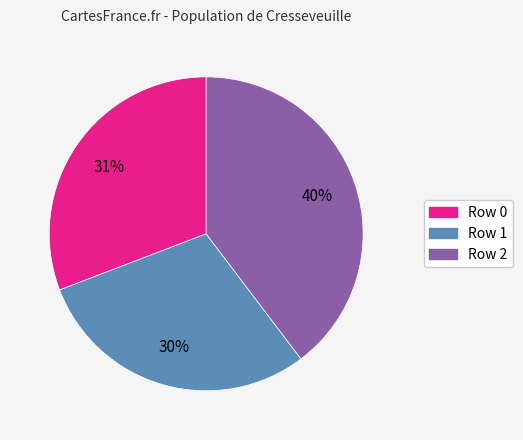

True or false: Row 1 accounts for 44% of the total.

False